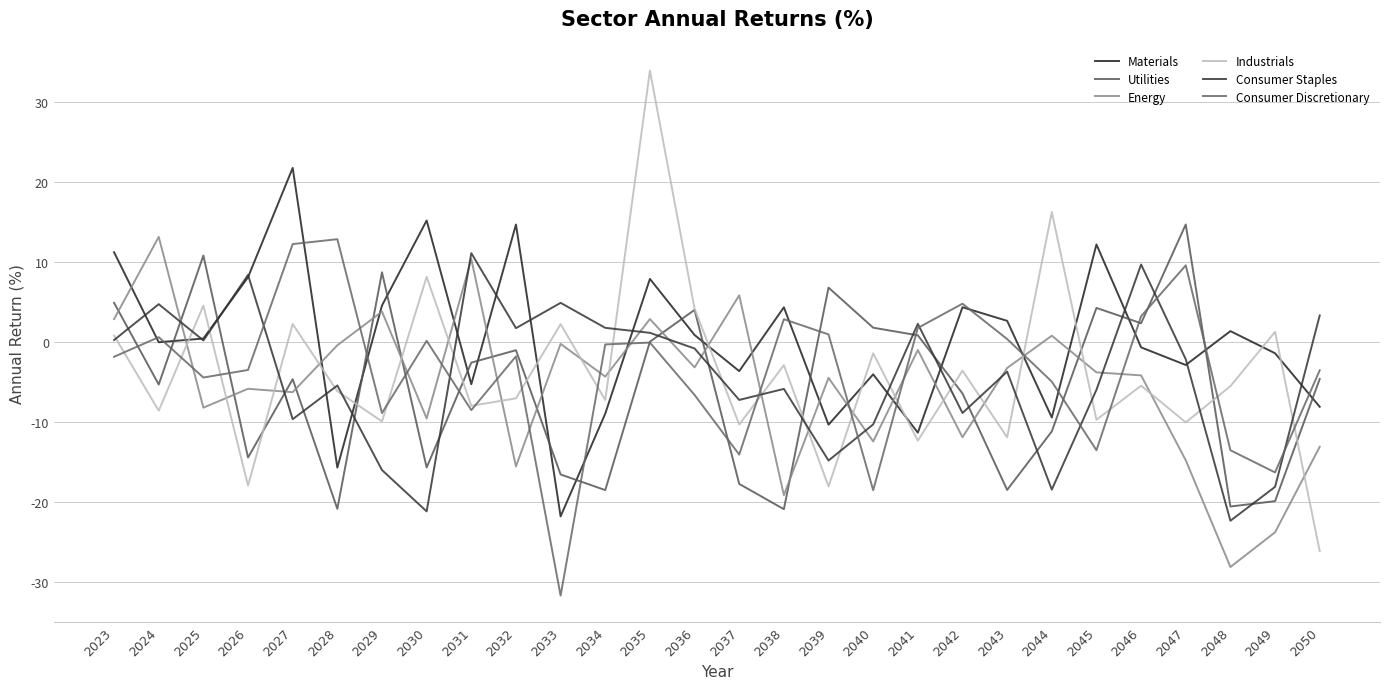

What is the difference between the highest and lowest values at 2044?

34.7